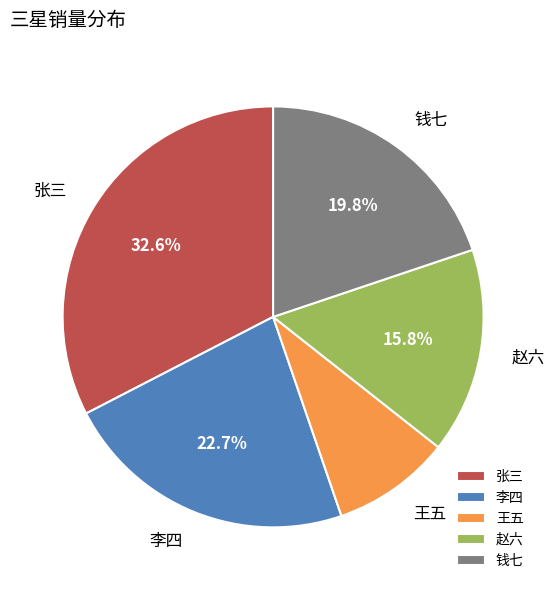

True or false: 张三 accounts for 33% of the total.

True